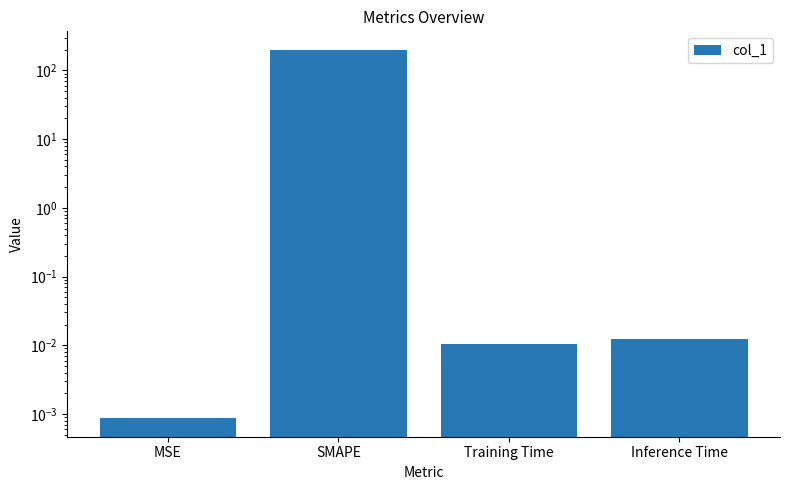

How many bars are there in total?

4